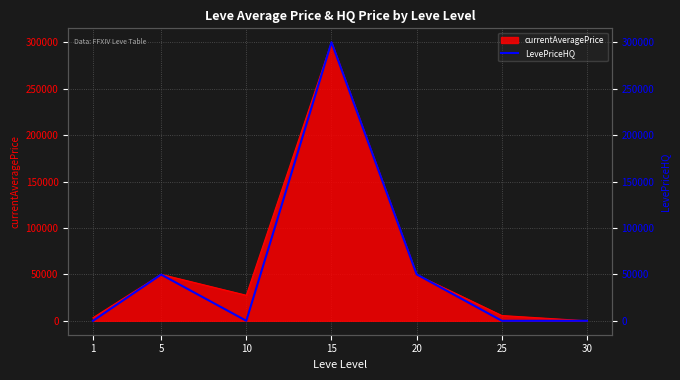

Which category has the highest value across all series?

15